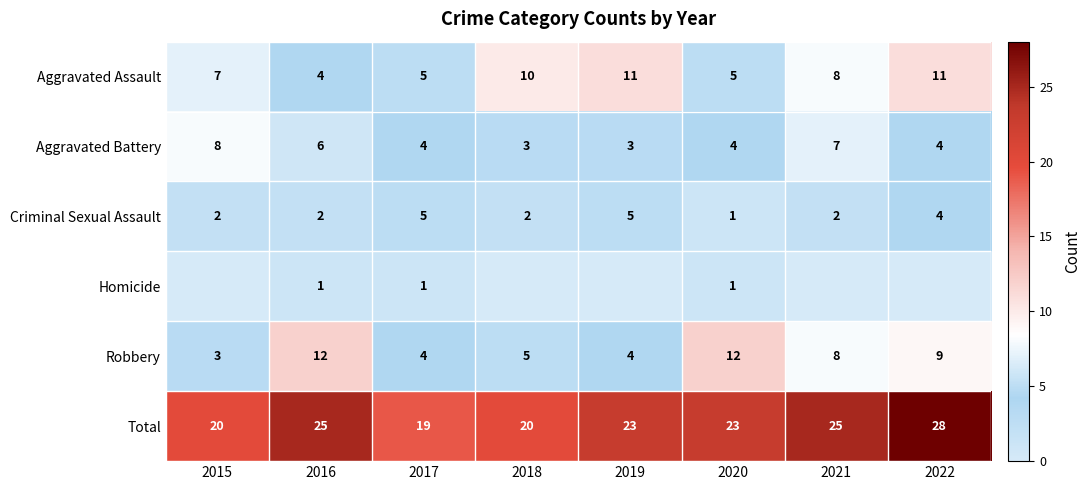

Where does the Robbery series first go above 8?

2016